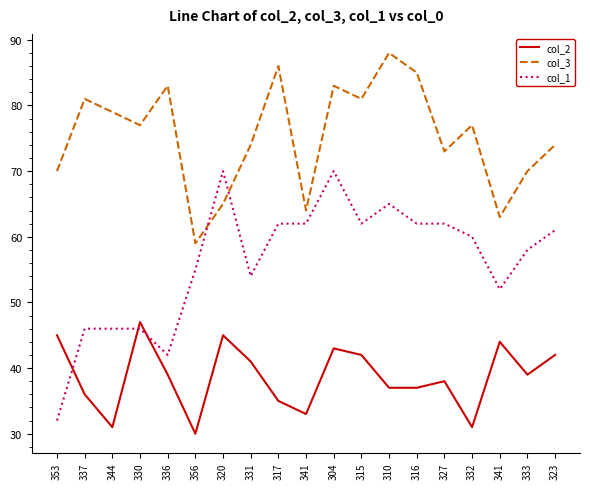

Reading left to right, extract all data points from this chart.

col_2: 45	36	31	47	39	30	45	41	35	33	43	42	37	37	38	31	44	39	42
col_3: 70	81	79	77	83	59	65	74	86	64	83	81	88	85	73	77	63	70	74
col_1: 32	46	46	46	42	55	70	54	62	62	70	62	65	62	62	60	52	58	61